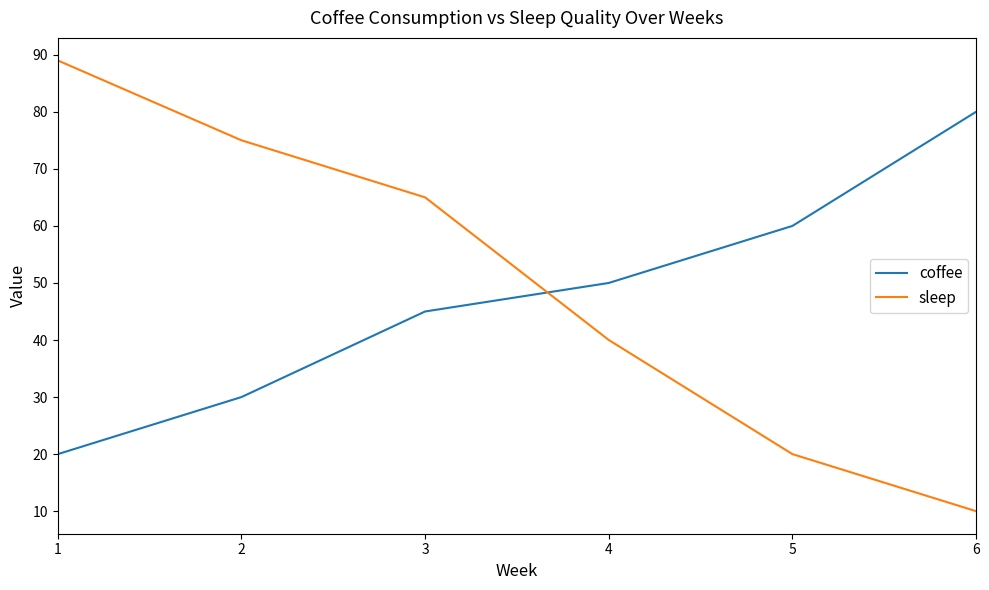

What is the approximate value of sleep at 2?

75